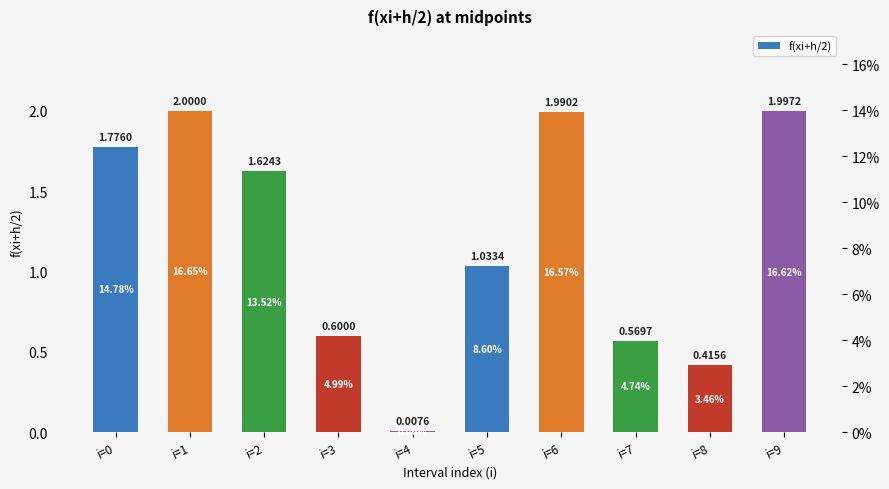

What is the ratio of the value at i=2 to the value at i=1?

0.8